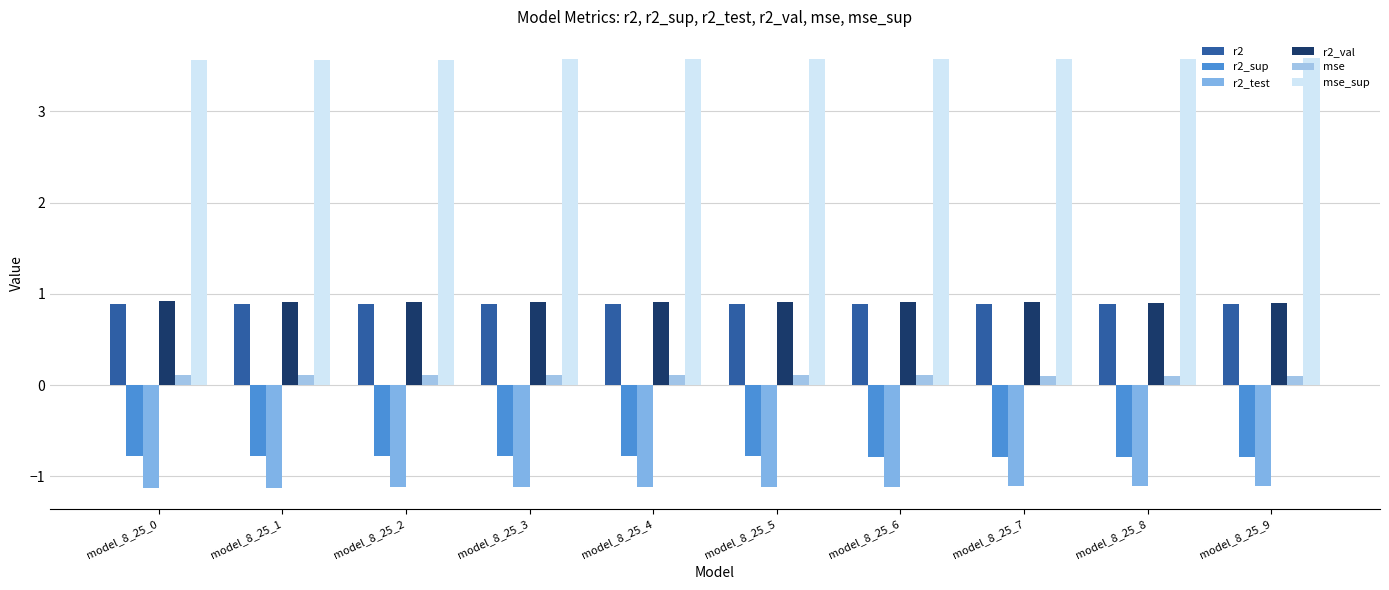

Where is r2_test nearest to the value -1?

model_8_25_9